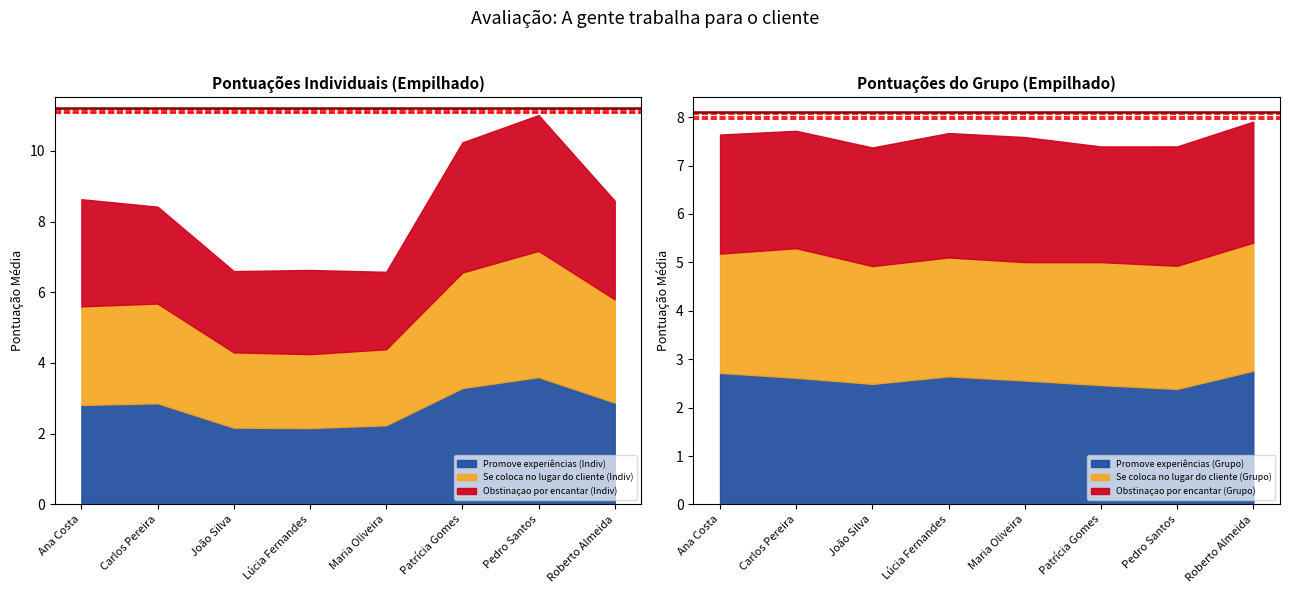

Reading left to right, what are all the values shown in this chart?

Promove experiências (Indiv): Ana Costa=2.8	Carlos Pereira=2.9	João Silva=2.2	Lúcia Fernandes=2.2	Maria Oliveira=2.2	Patrícia Gomes=3.3	Pedro Santos=3.6	Roberto Almeida=2.9
Promove experiências (Grupo): Ana Costa=2.7	Carlos Pereira=2.6	João Silva=2.5	Lúcia Fernandes=2.6	Maria Oliveira=2.6	Patrícia Gomes=2.5	Pedro Santos=2.4	Roberto Almeida=2.8
Se coloca no lugar do cliente (Indiv): Ana Costa=2.8	Carlos Pereira=2.8	João Silva=2.1	Lúcia Fernandes=2.1	Maria Oliveira=2.1	Patrícia Gomes=3.3	Pedro Santos=3.6	Roberto Almeida=2.9
Se coloca no lugar do cliente (Grupo): Ana Costa=2.5	Carlos Pereira=2.7	João Silva=2.4	Lúcia Fernandes=2.5	Maria Oliveira=2.4	Patrícia Gomes=2.5	Pedro Santos=2.5	Roberto Almeida=2.6
Obstinaçao por encantar (Indiv): Ana Costa=3.0	Carlos Pereira=2.7	João Silva=2.3	Lúcia Fernandes=2.4	Maria Oliveira=2.2	Patrícia Gomes=3.7	Pedro Santos=3.8	Roberto Almeida=2.8
Obstinaçao por encantar (Grupo): Ana Costa=2.5	Carlos Pereira=2.4	João Silva=2.5	Lúcia Fernandes=2.6	Maria Oliveira=2.6	Patrícia Gomes=2.4	Pedro Santos=2.5	Roberto Almeida=2.5